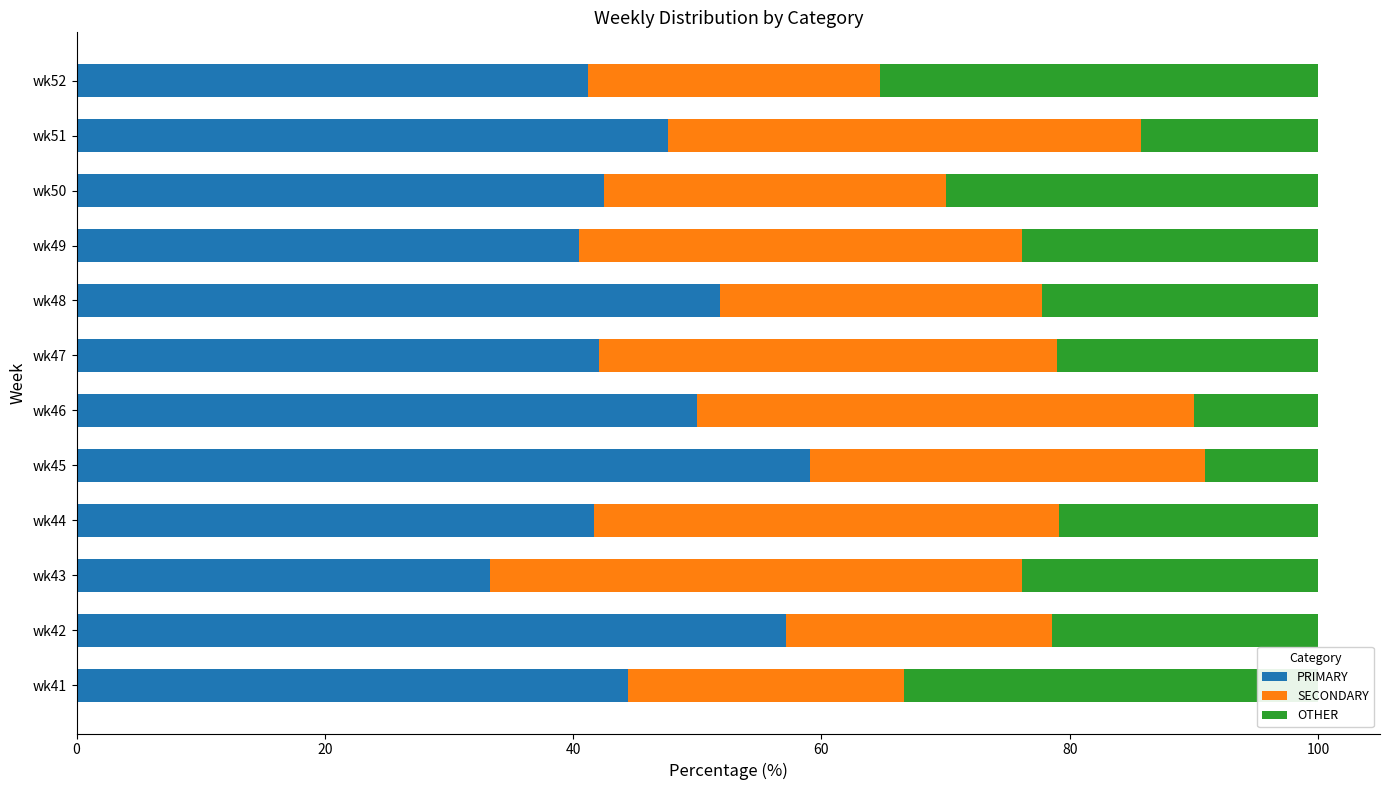

The PRIMARY series shows 60.5 at wk41. True or false?

False